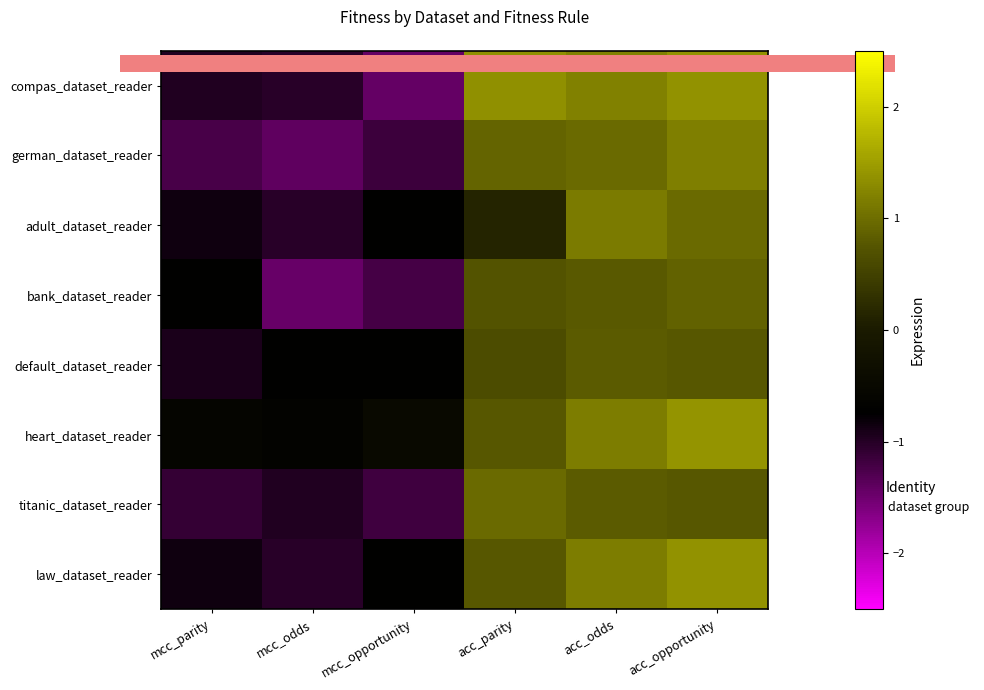

What is the total value across all series at acc_odds?

8.1